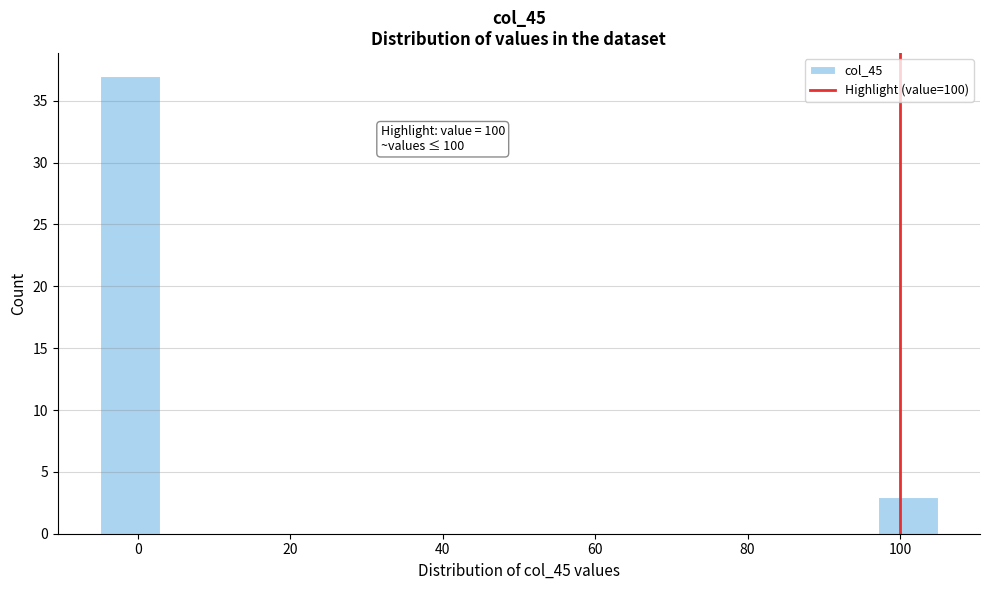

Read against the x-axis, roughly where is the centre of the tallest bar?

-2